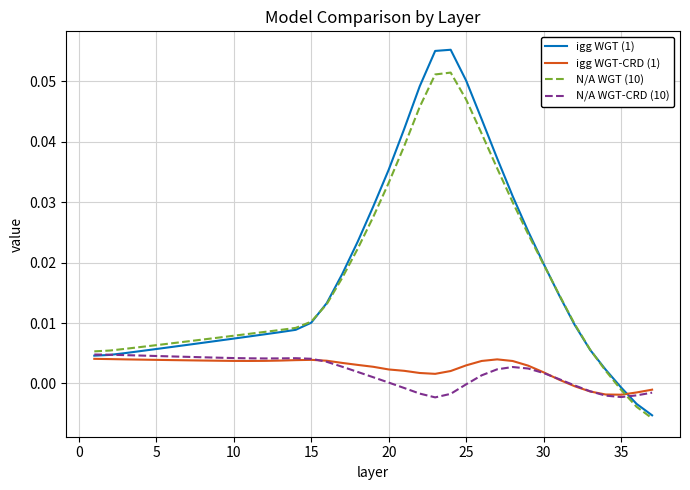

Which series has the largest range (max minus min)?

igg WGT (1)